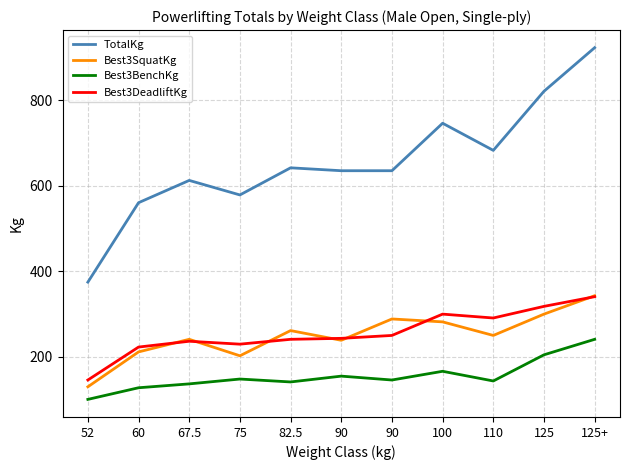

True or false: Best3SquatKg has a value of 98.5 at 60.

False